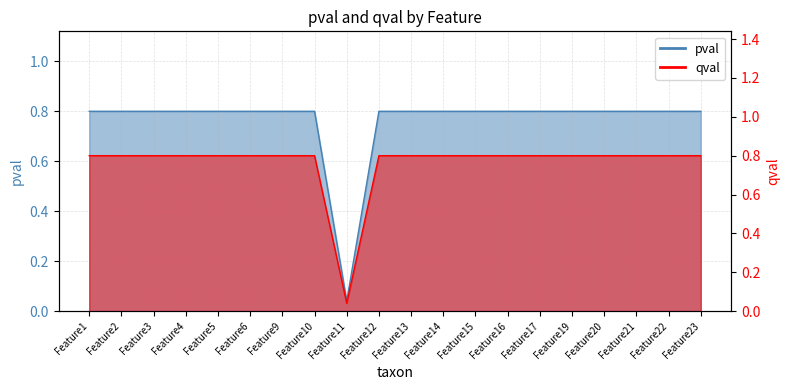

True or false: pval and qval cross at least once.

False